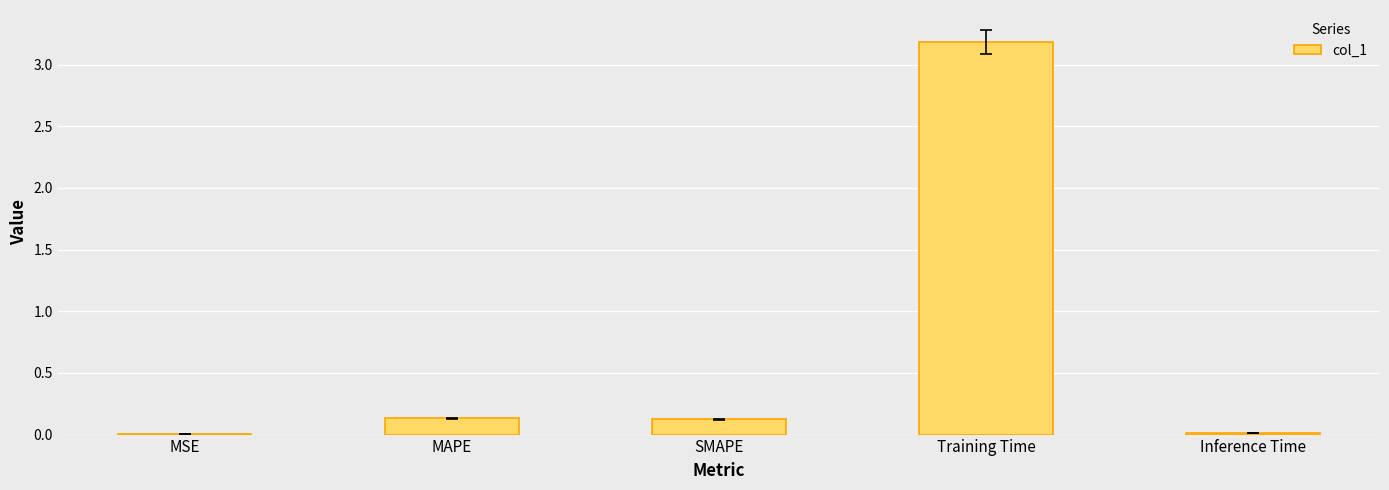

The chart shows a value of 0.0 at MSE. True or false?

True